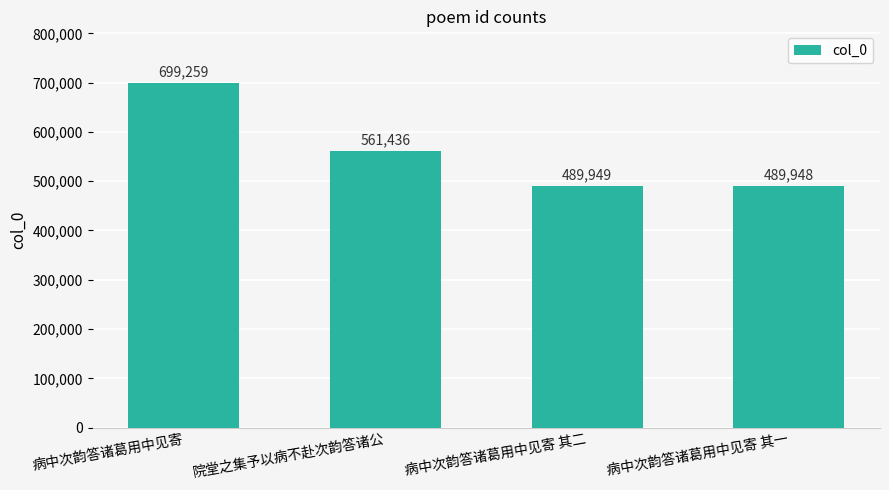

The chart shows a value of 489949 at 病中次韵答诸葛用中见寄 其二. True or false?

True